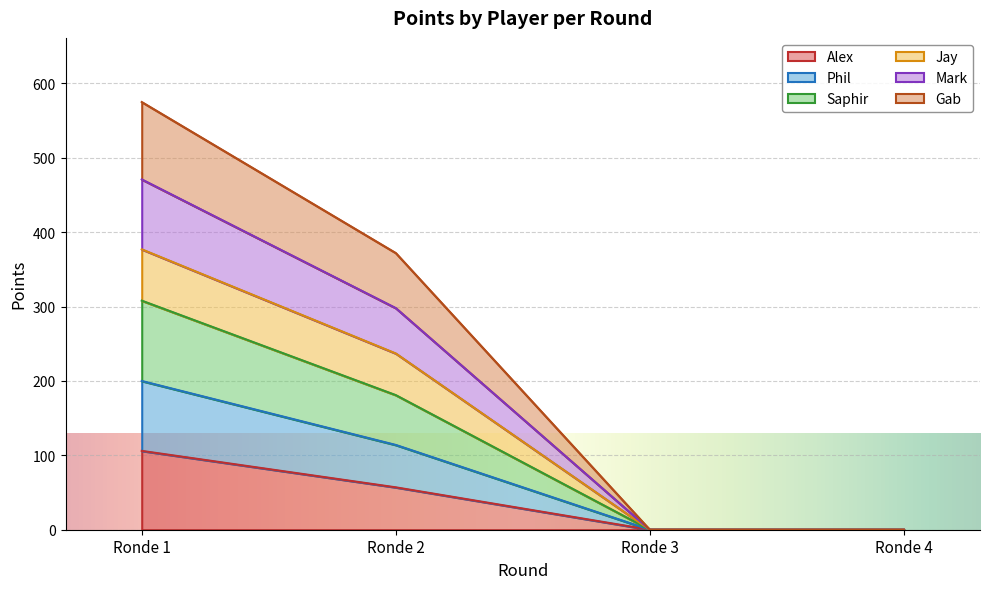

At which category is the sum across all series the highest?

Ronde 1